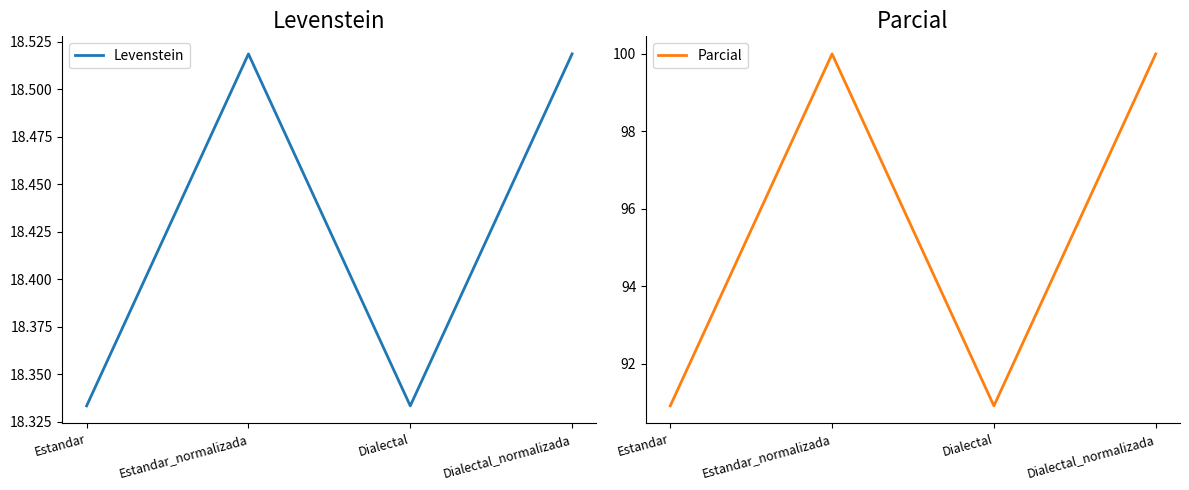

Where is the first local maximum for Levenstein?

Estandar_normalizada